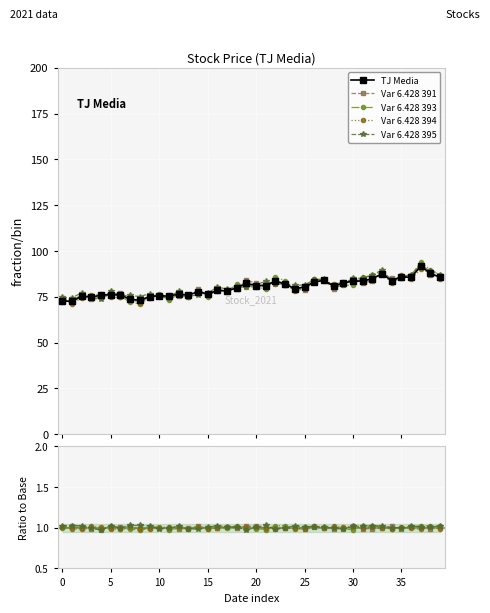

Is this an area chart (filled region under the line)?

No